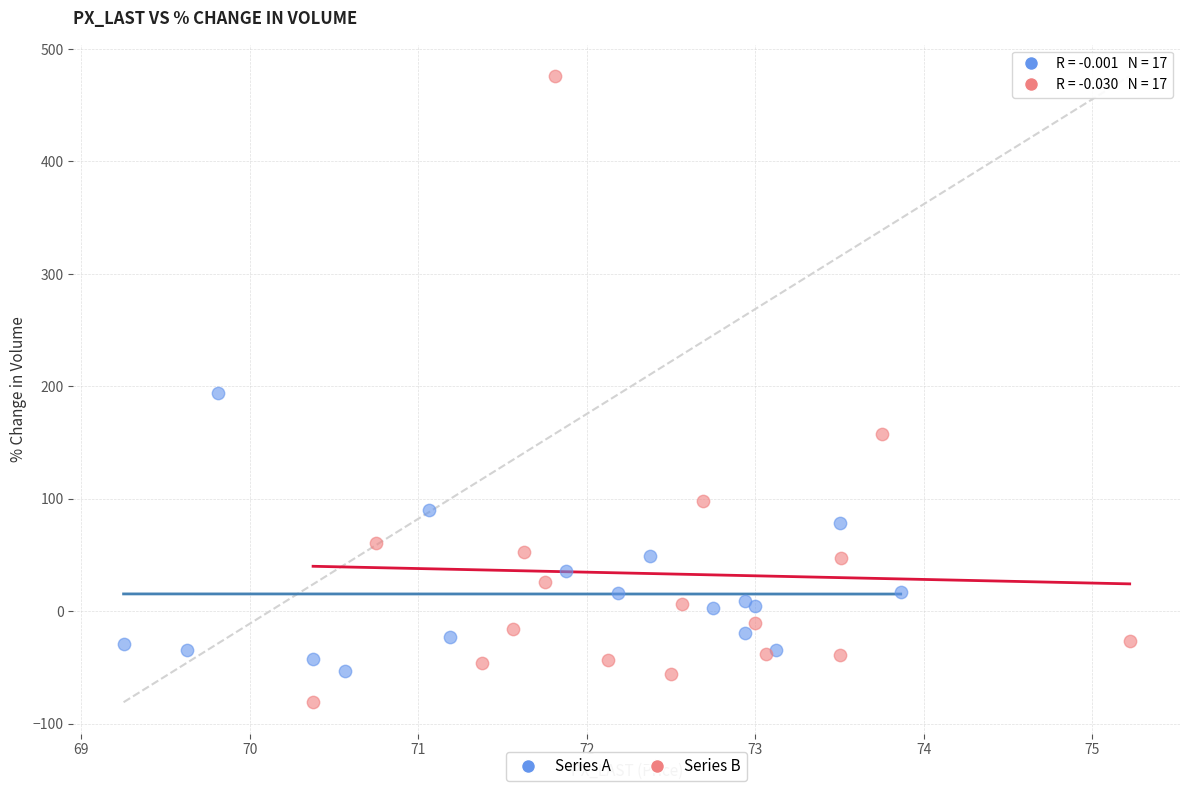

Which series has the widest spread of Y values?

Series B